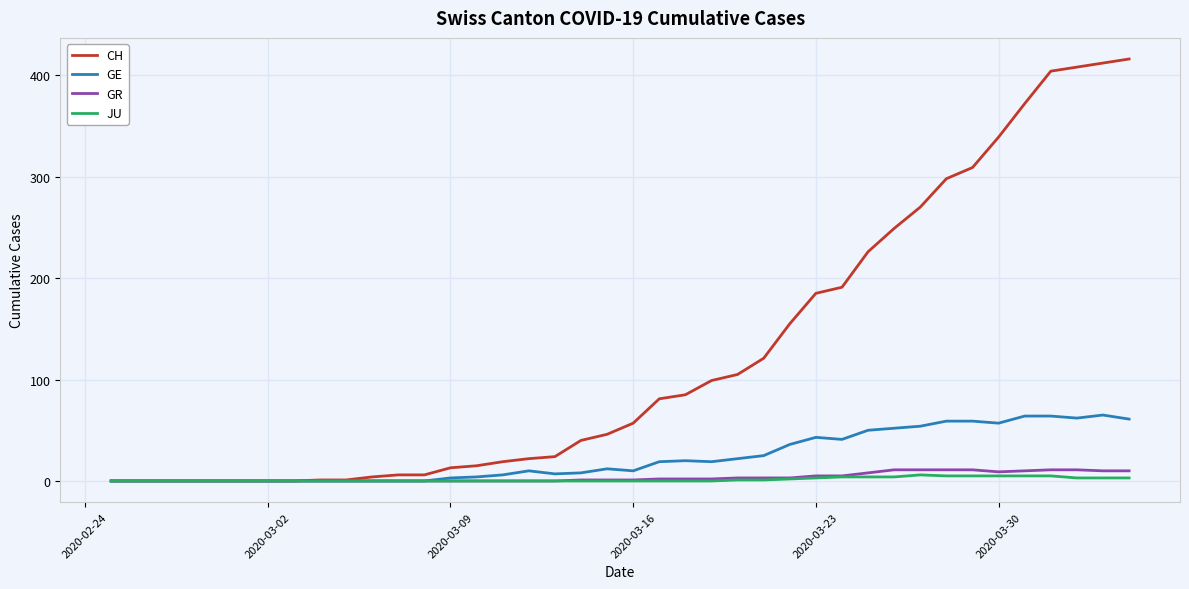

Which series has the largest range (max minus min)?

CH